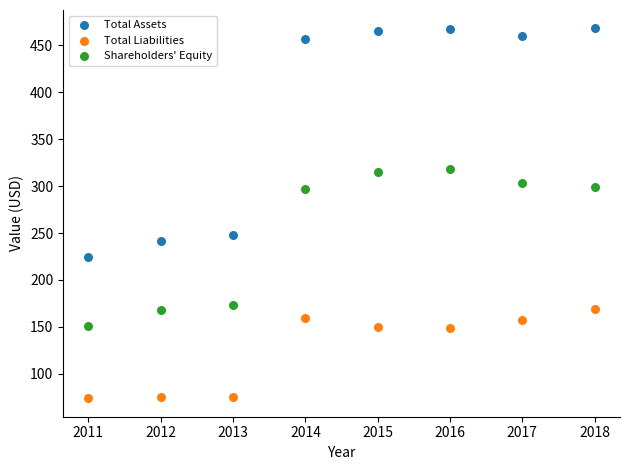

Which series reaches the maximum Y coordinate?

Total Assets